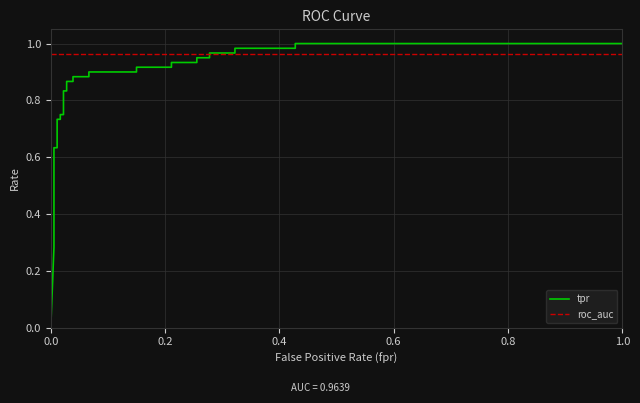

What is the sum of all tpr values?

23.3